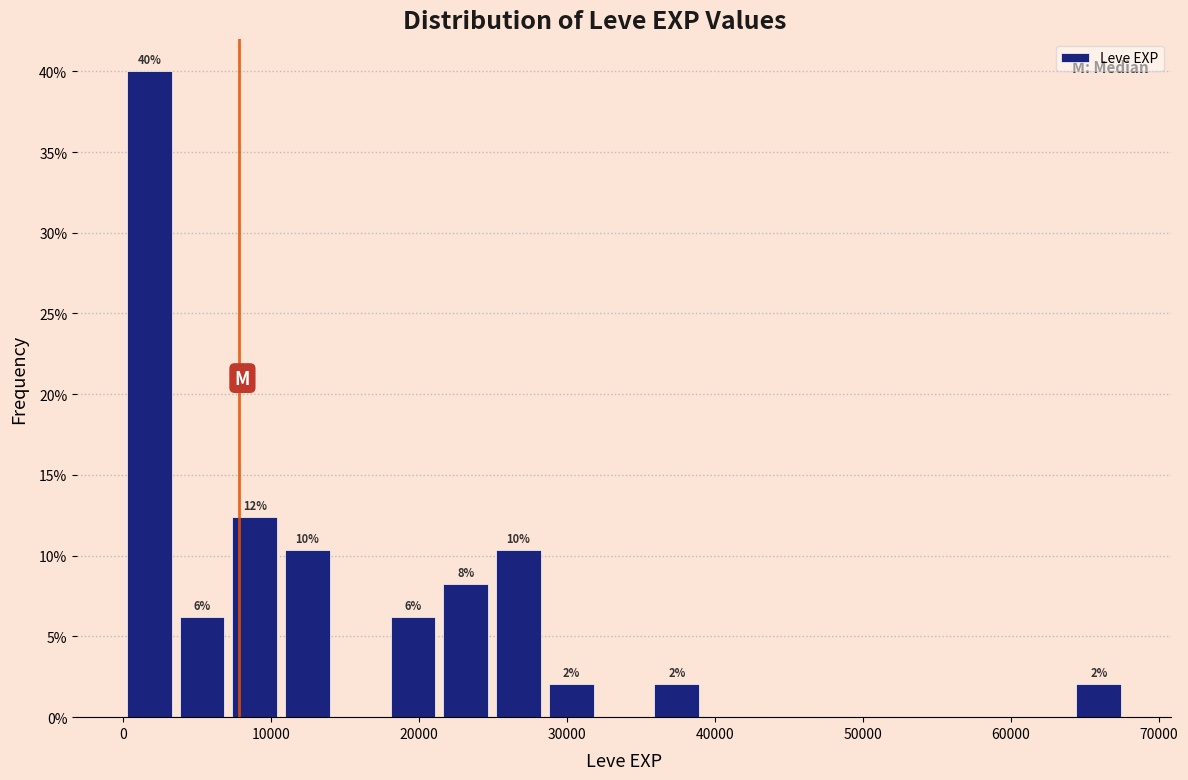

Around what value on the x-axis is the tallest bar? Give the approximate position of its centre, as read against the axis.

2000